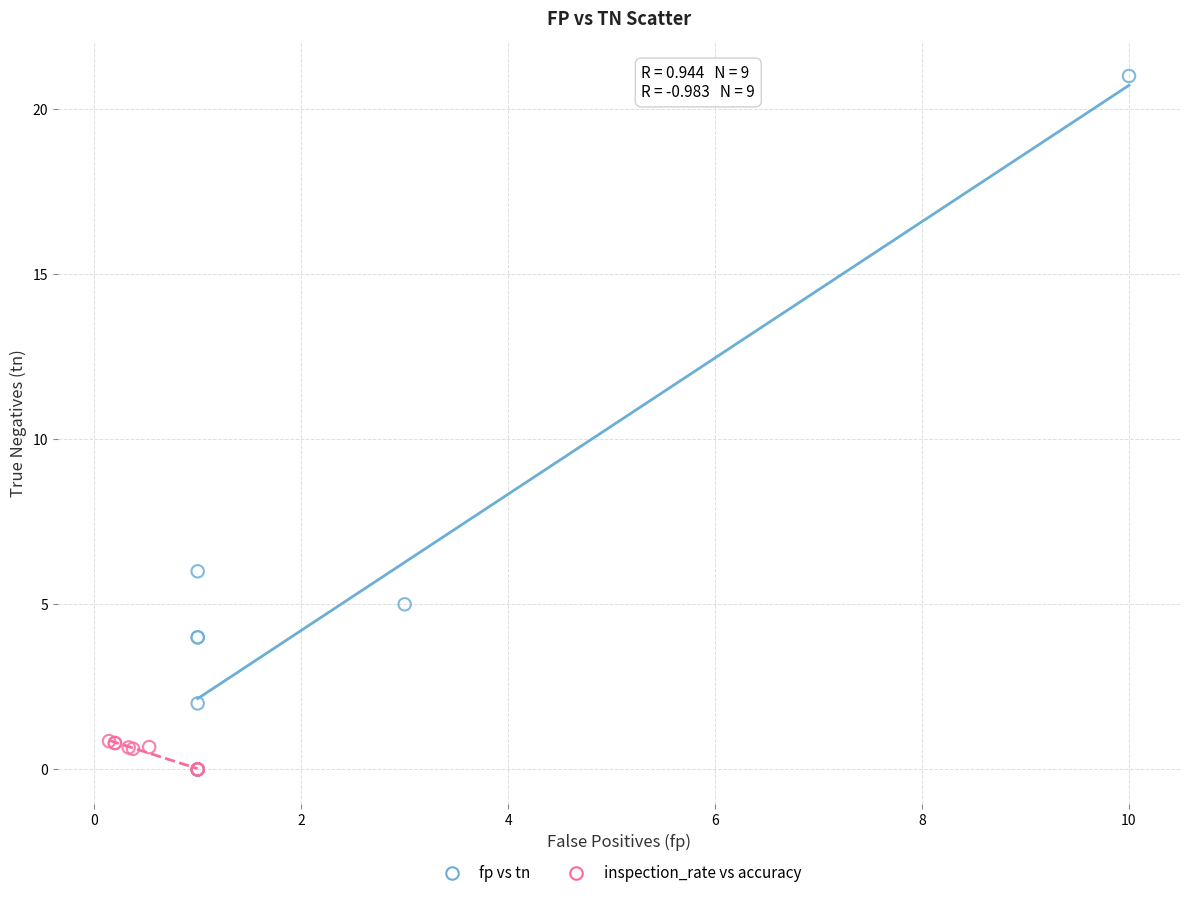

Which series reaches the maximum Y coordinate?

fp vs tn